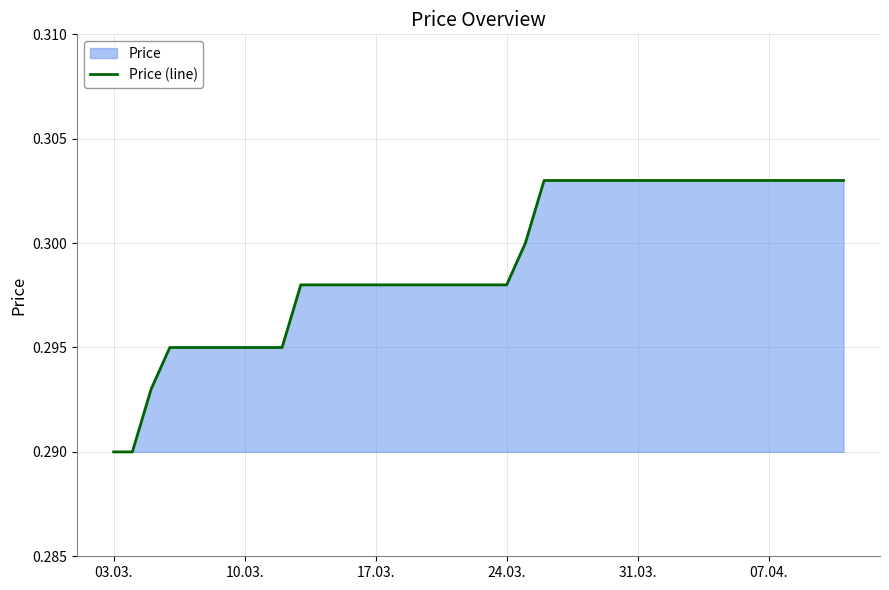

True or false: the data shows 0.1 at 17.03..

False